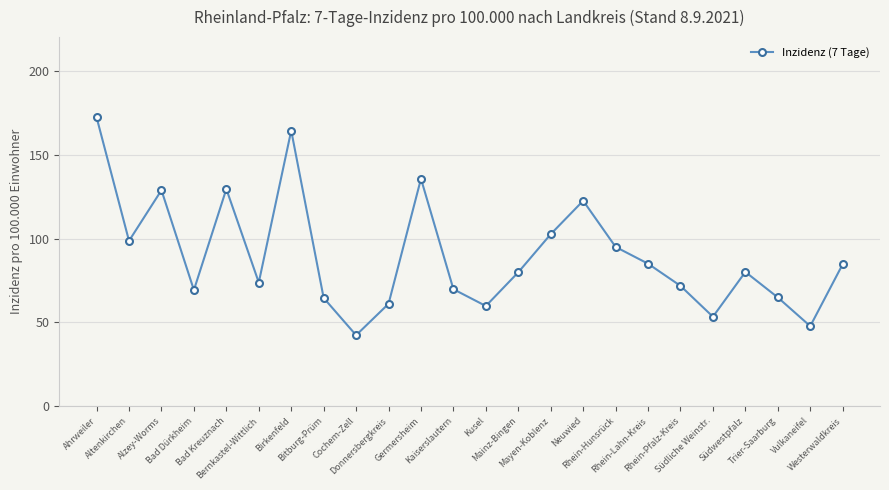

What is the change in value from Altenkirchen to Neuwied?

+23.9